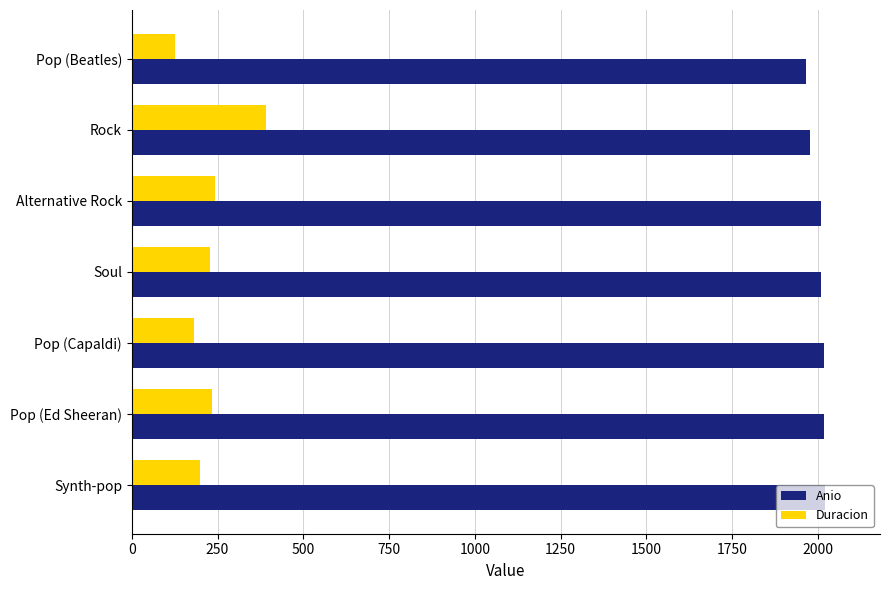

List the series in order of their overall mean, lowest first.

Duracion, Anio